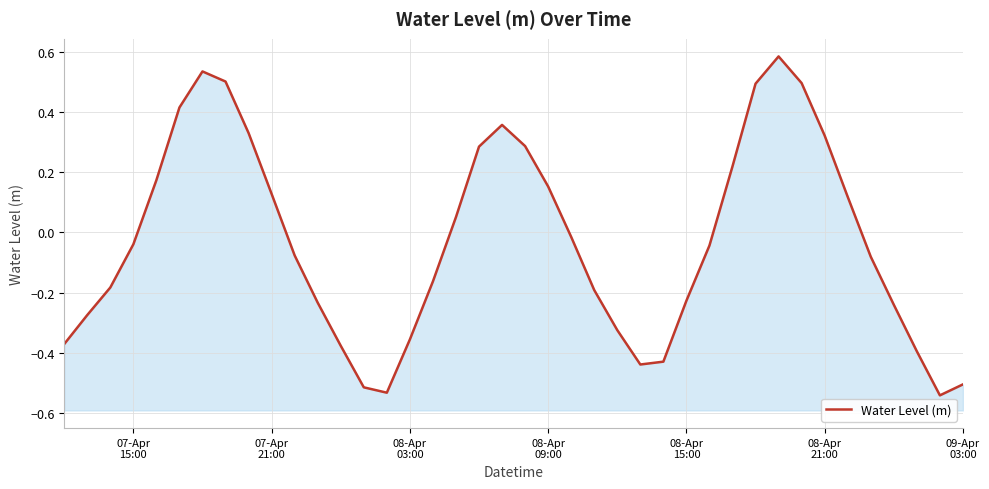

True or false: there are more than 2 points higher than both neighbors.

True